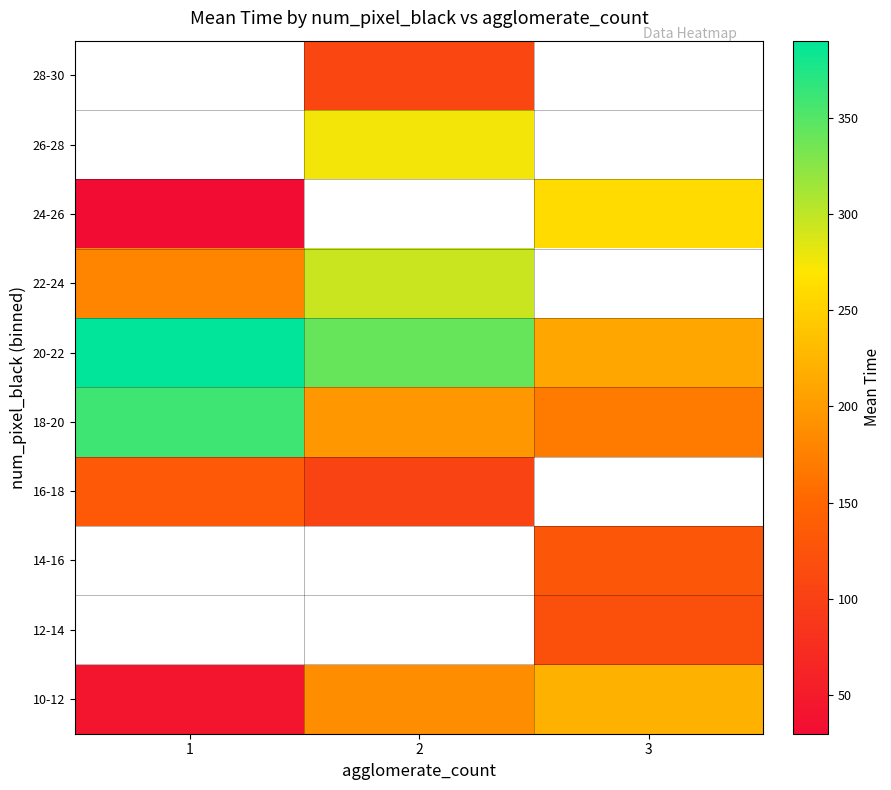

Is it true that row_0 equals 293.6 at 3?

False